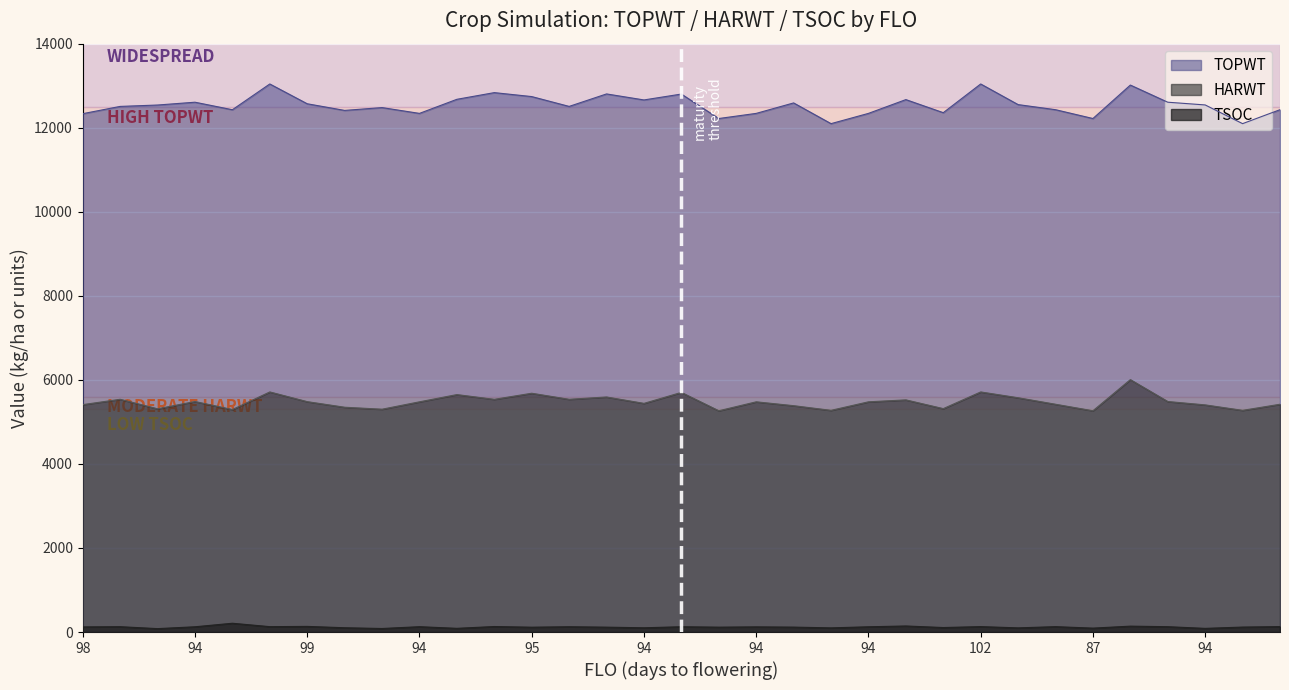

At how many categories does at least one series exceed 2589?

33